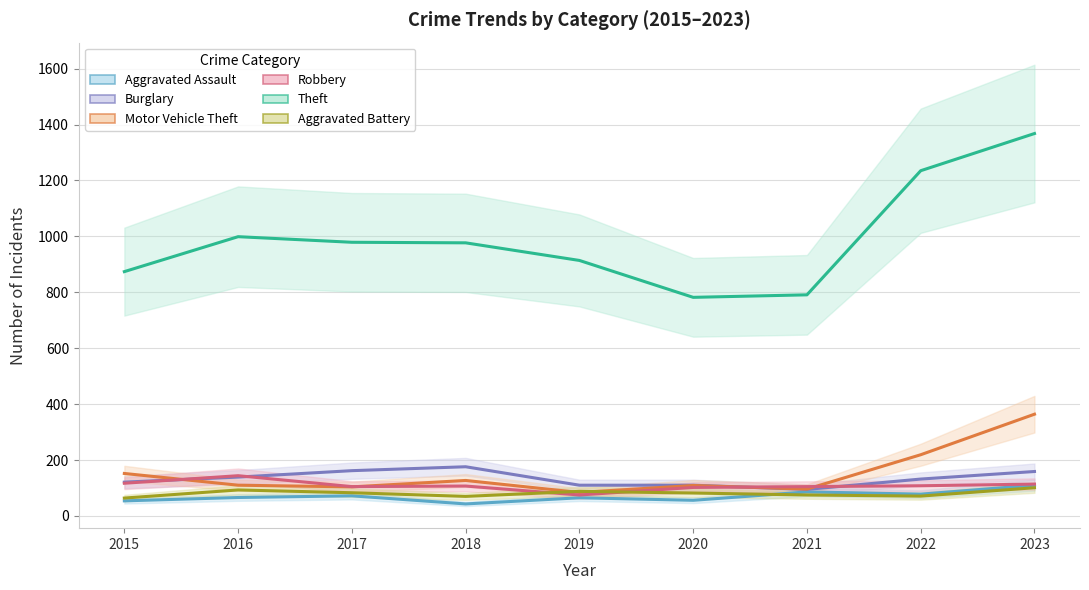

How many values in the Aggravated Battery series exceed 82?

4